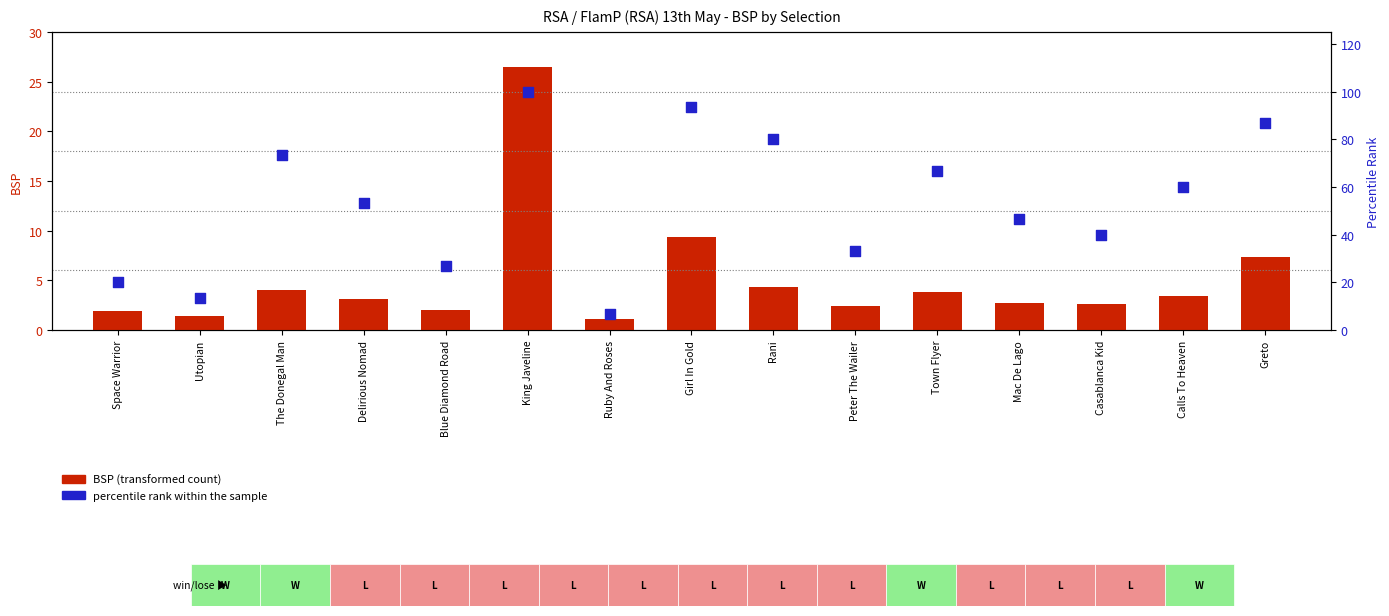

What is the total value across all series at Utopian?

14.8